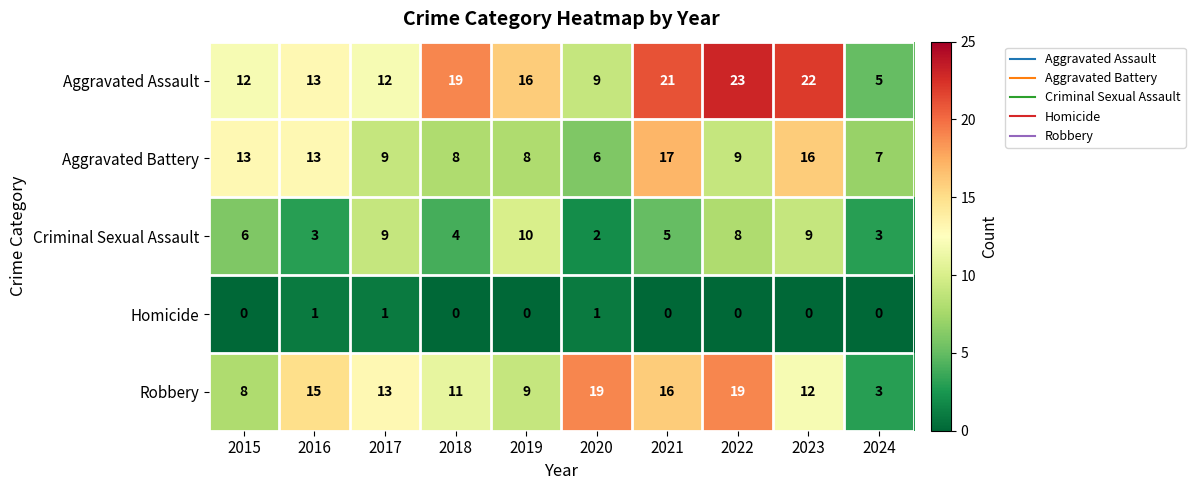

At which label does Aggravated Battery first exceed 9?

2015